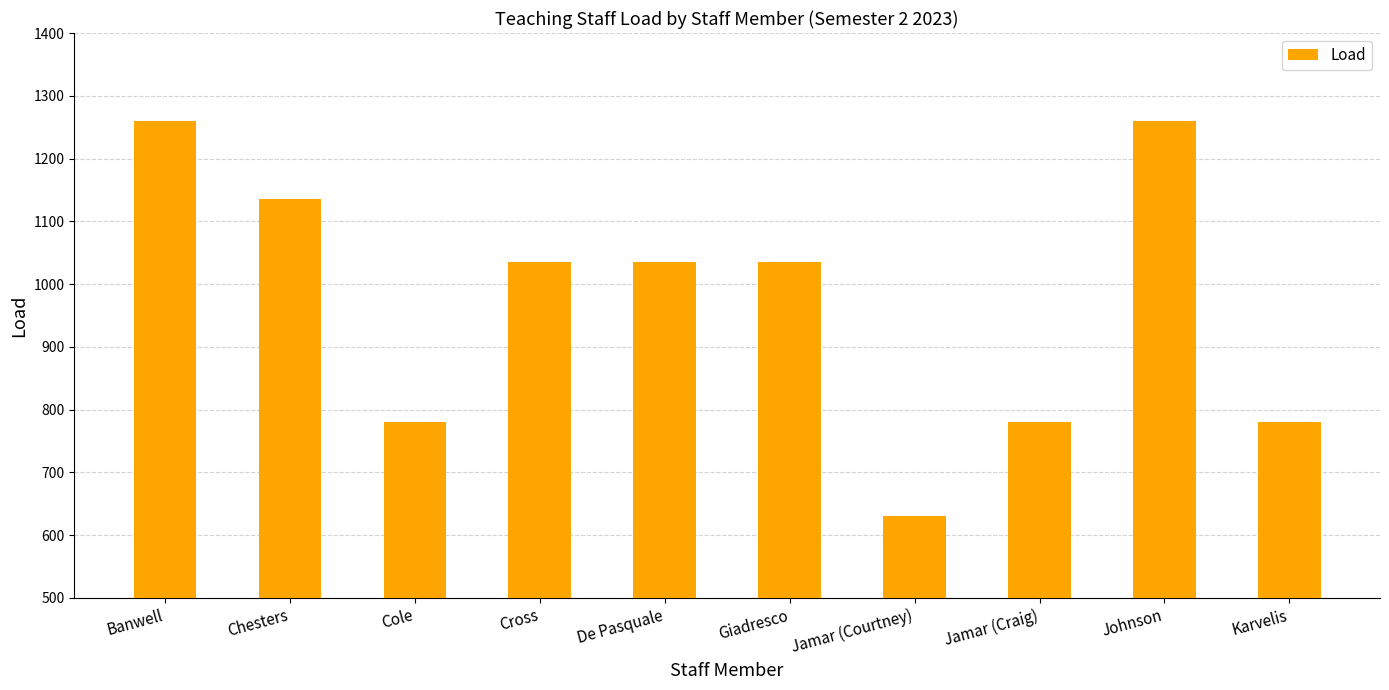

What is the smallest value displayed?

630